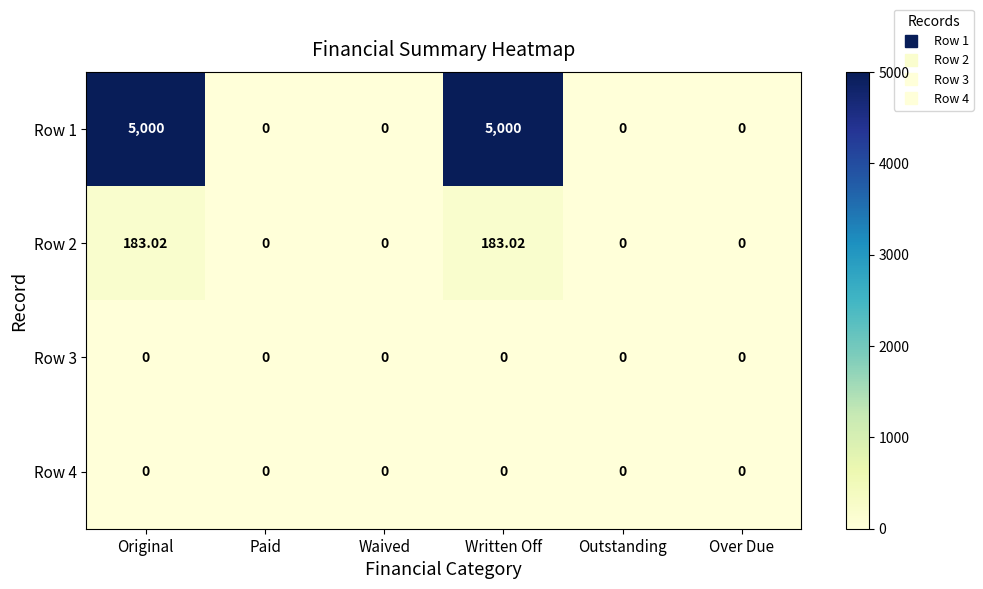

Is the value of Row 2 at Original greater than the value of Row 4 at Outstanding?

Yes